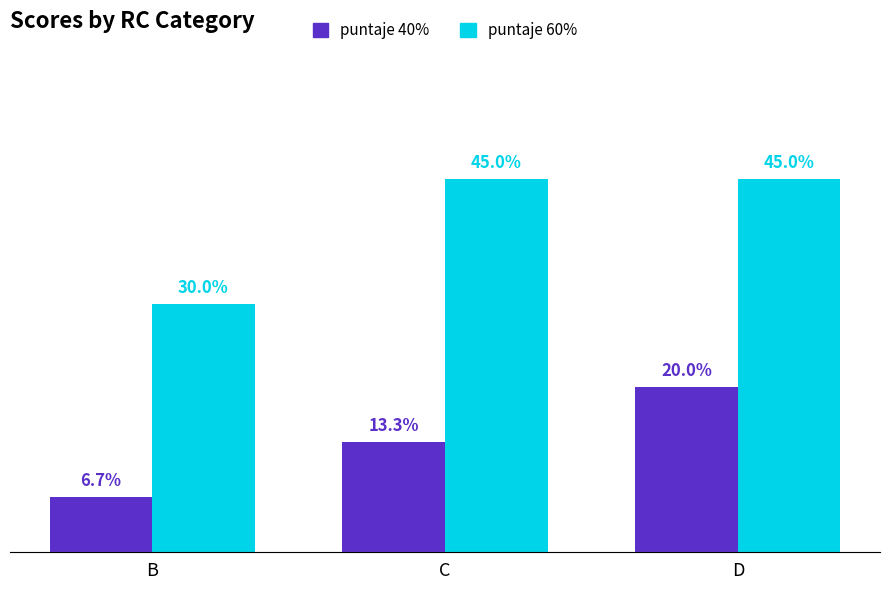

Which category has the lowest value in the puntaje 40% series?

B